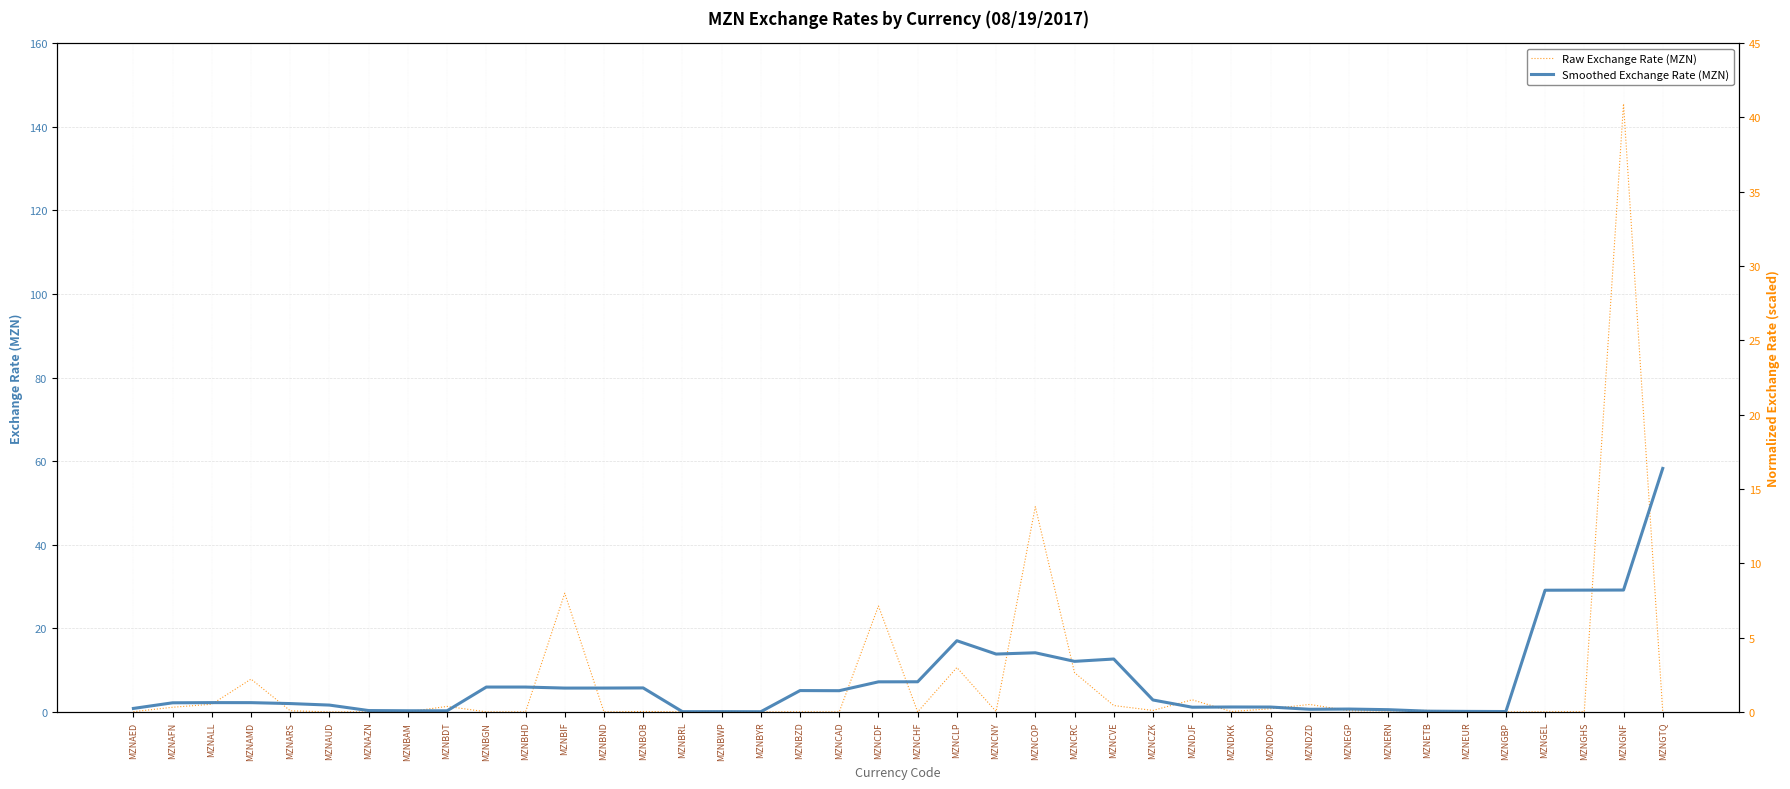

At which label is Smoothed Exchange Rate (MZN) closest to 29?

MZNGEL